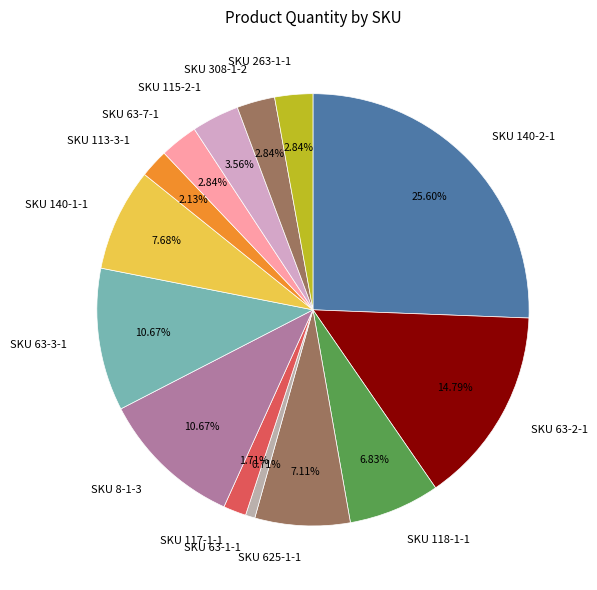

Which slice is the smallest?

SKU 63-1-1